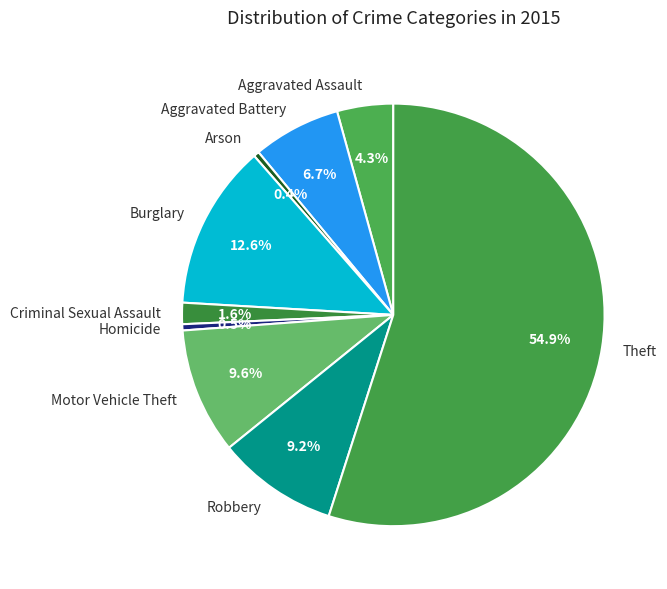

Does Theft represent more than half of the total?

Yes